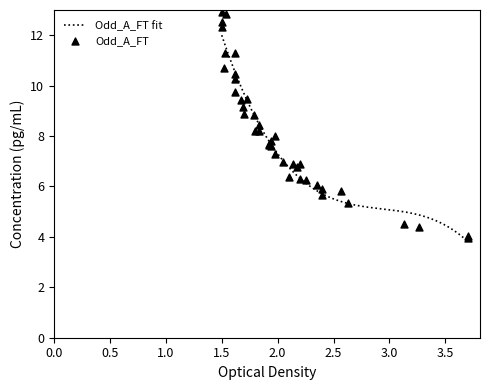

Which series has the largest total across all categories?

Odd_A_FT